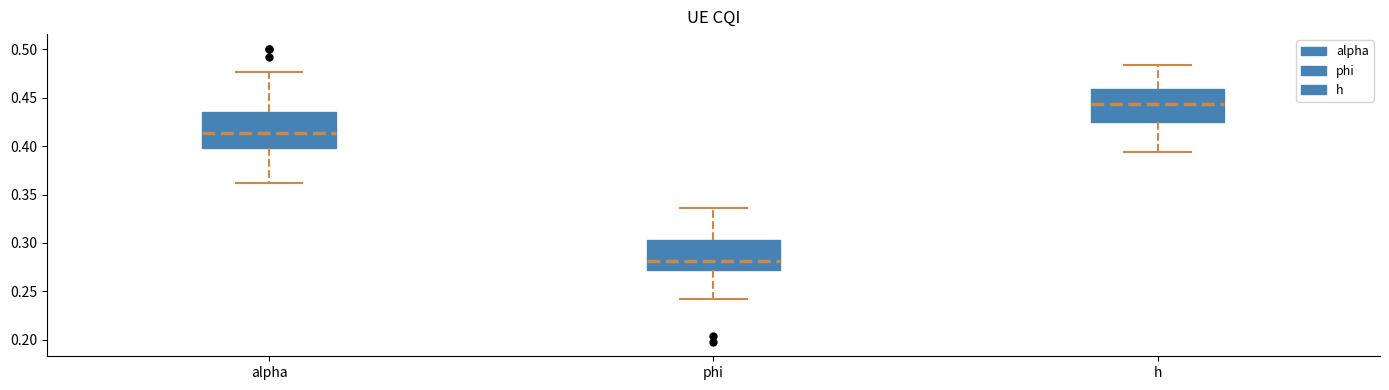

Reading left to right, transcribe this box plot: for each box, give where its median line is, the range the box spans, and where its two whiskers end, as read against the y-axis. The values are not printed on the chart, so give them approximately, as read against the axis.

alpha: median 0.415, box 0.400 to 0.435, whiskers 0.360 to 0.475
phi: median 0.280, box 0.270 to 0.305, whiskers 0.240 to 0.335
h: median 0.445, box 0.425 to 0.460, whiskers 0.395 to 0.485